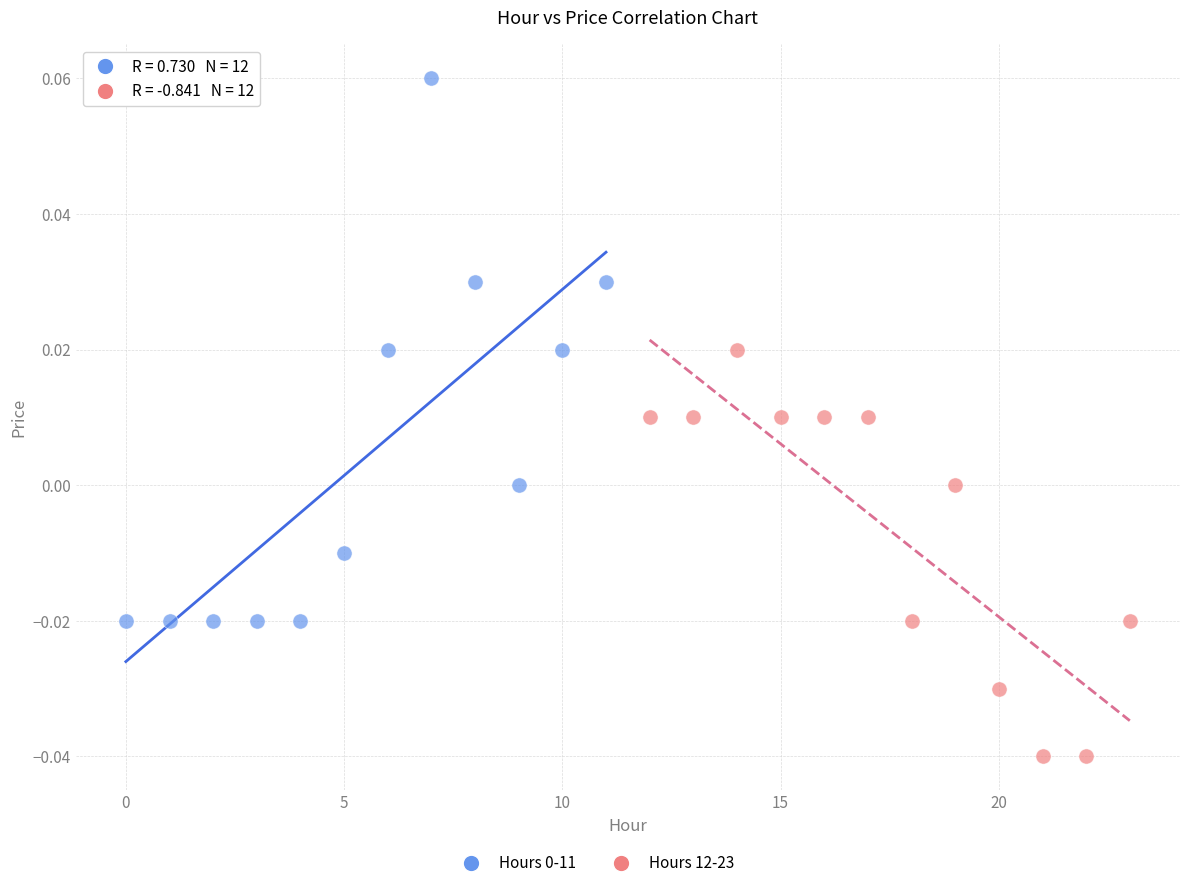

Which series contains the lowest Y value?

Hours 12-23